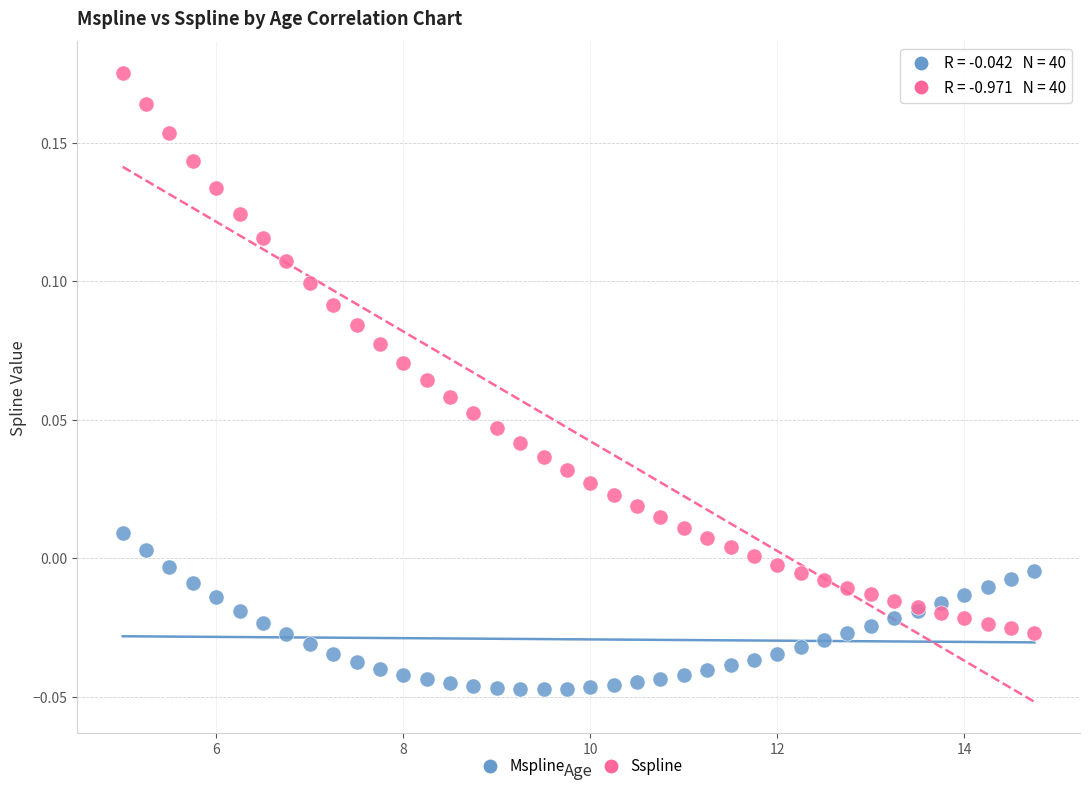

Which series contains the highest Y value?

Sspline